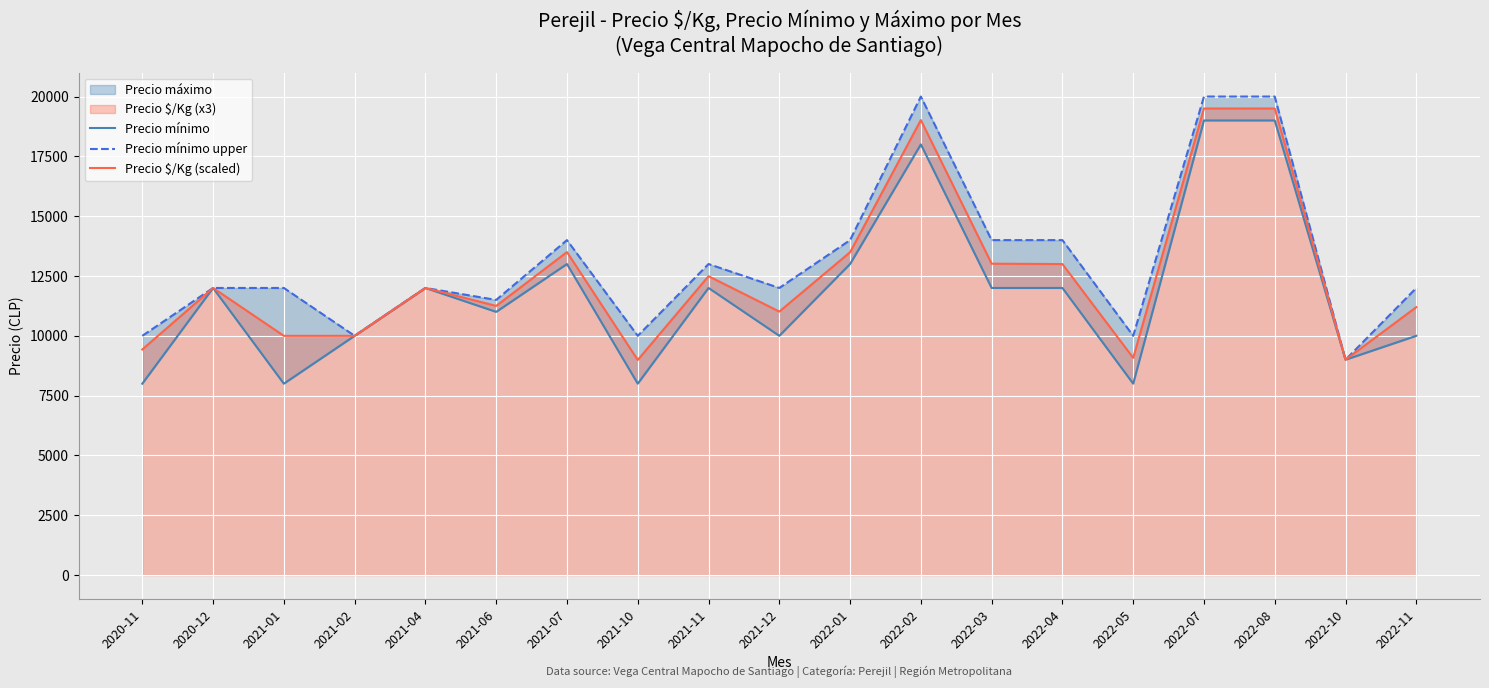

Which series ends up on top after the final intersection of Precio $/Kg (scaled) and Precio mínimo?

Precio mínimo